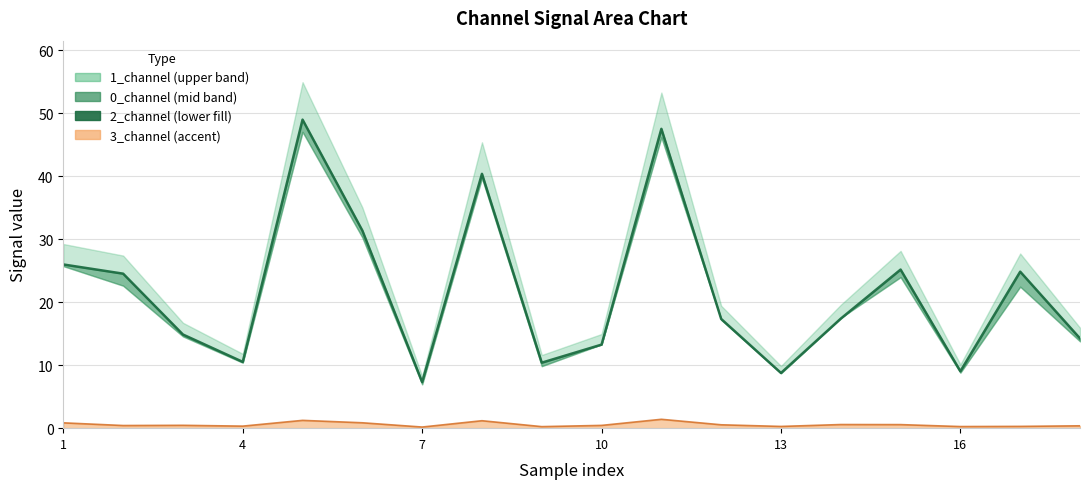

Which has a higher value, 1 or 4?

1